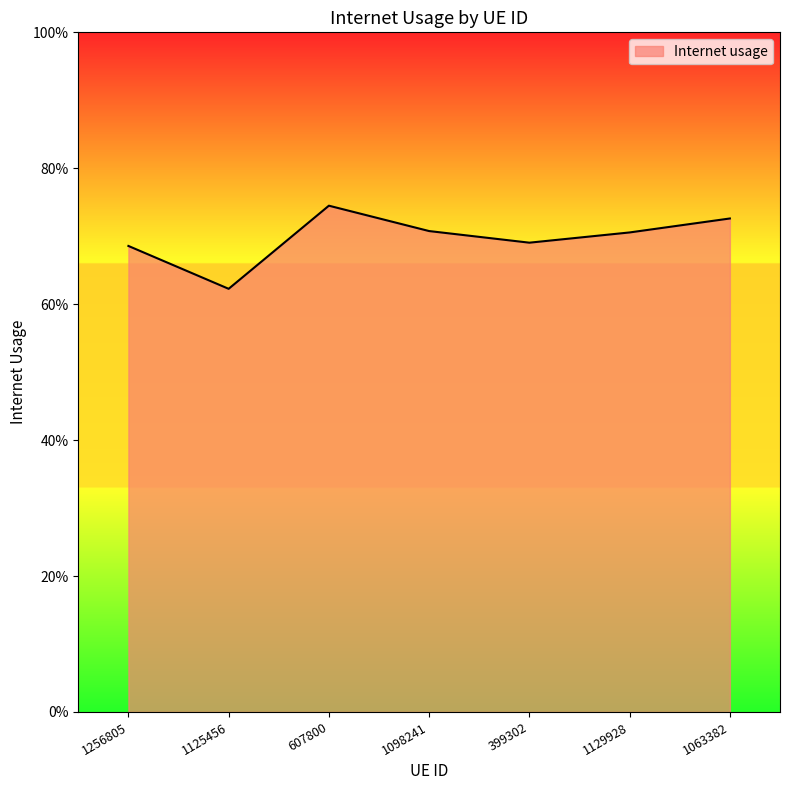

Reading left to right, list all the values displayed in this chart.

0.7	0.6	0.7	0.7	0.7	0.7	0.7